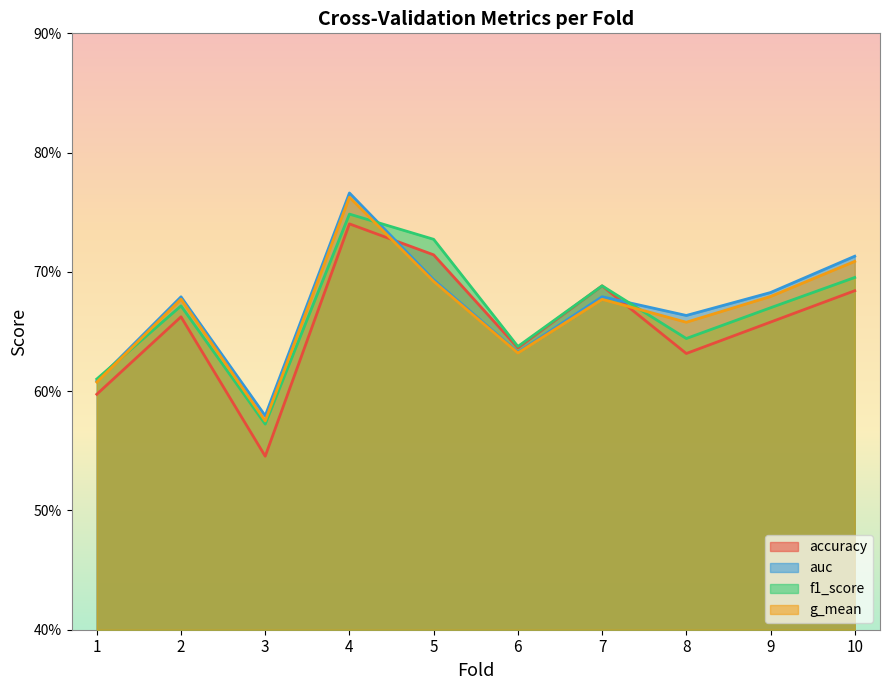

Which series ends up on top after the final intersection of g_mean and accuracy?

g_mean